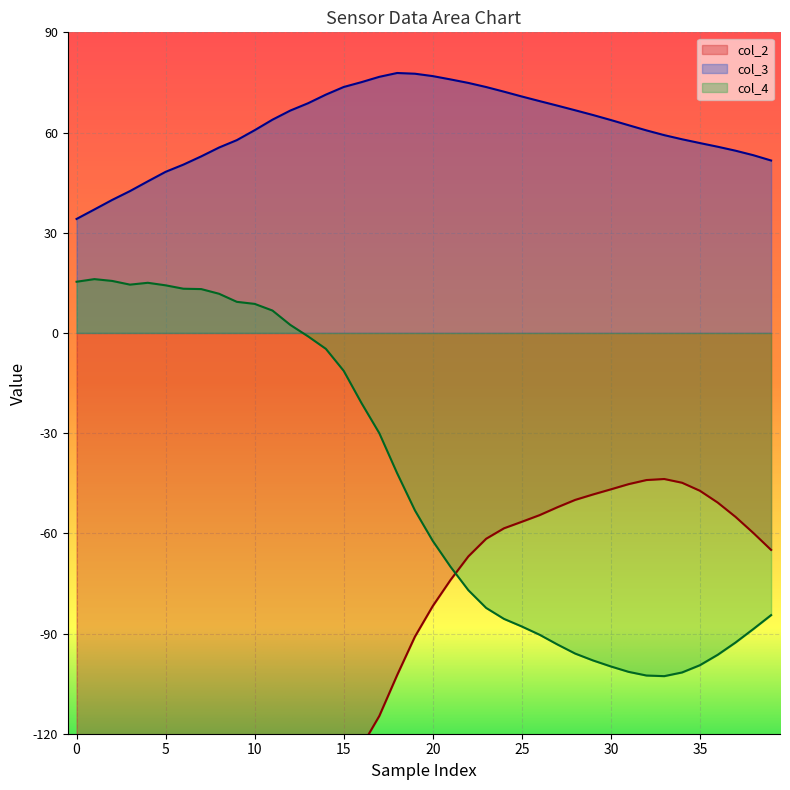

What is the greatest value displayed?

77.8